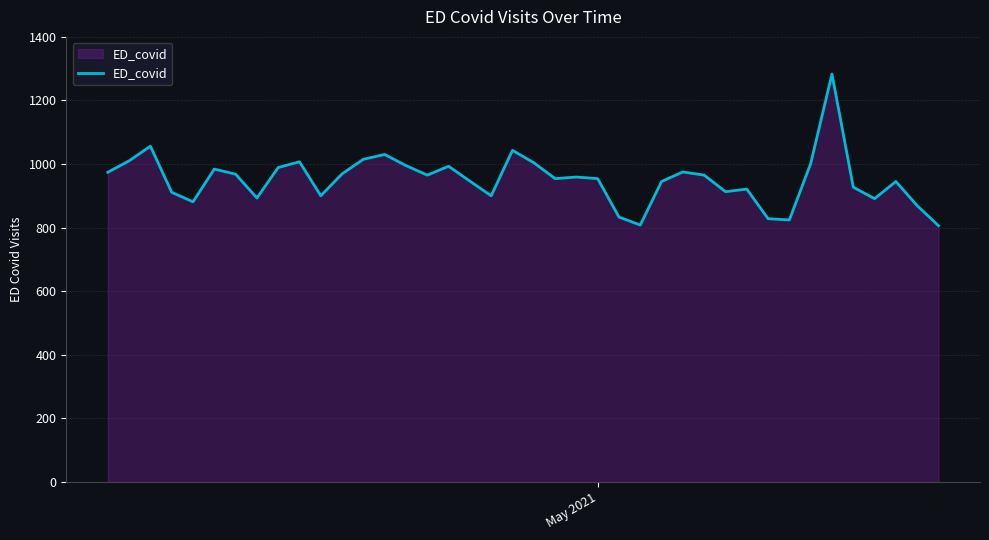

What is the maximum value shown in the chart?

1283